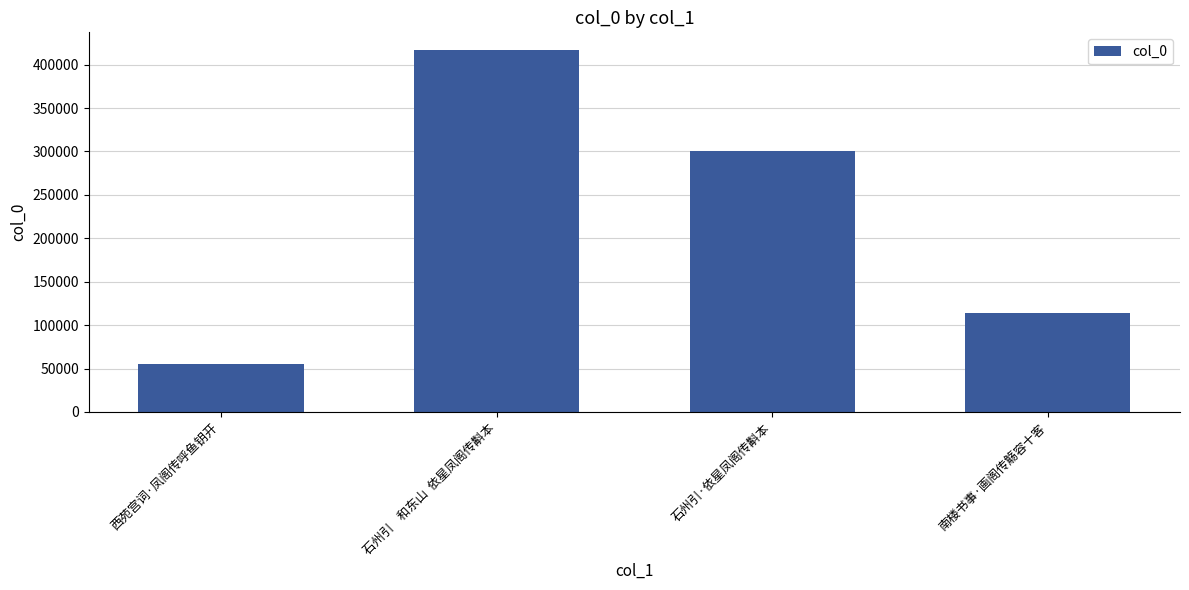

True or false: the data shows 102016 at 石州引    和东山  依星凤阁传斠本.

False